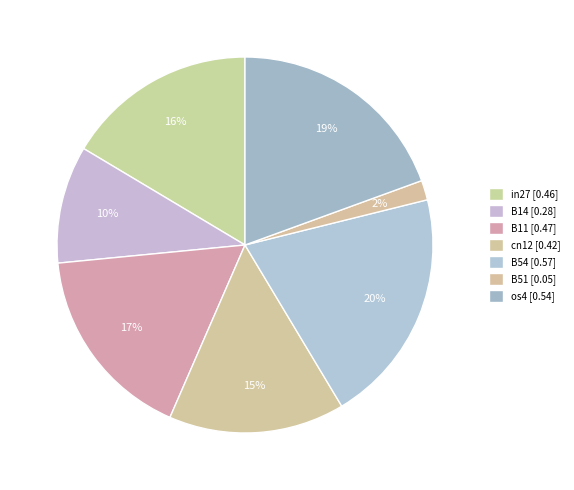

How many segments does this pie chart have?

7